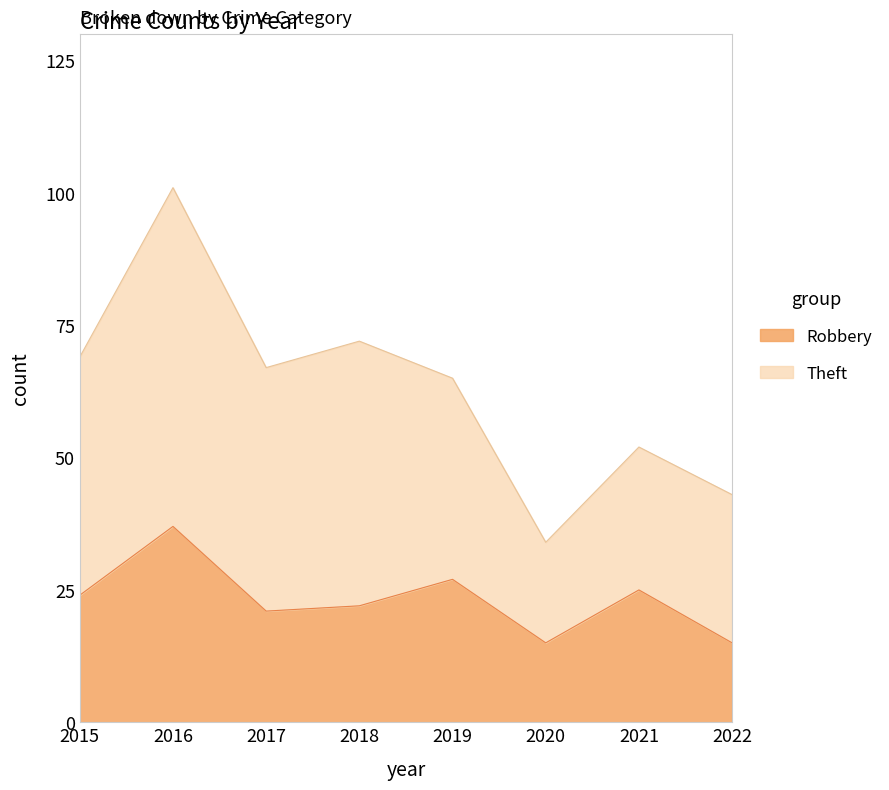

At which label is the value closest to 26?

2019